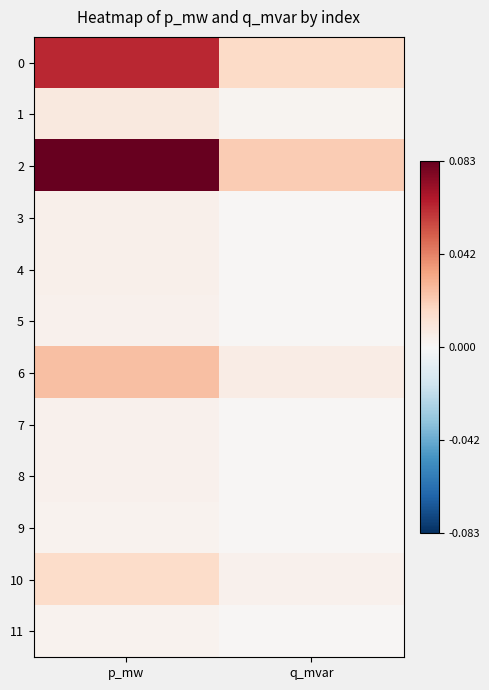

At p_mw, list the series in order from largest to smallest.

2, 0, 6, 10, 1, 4, 3, 7, 5, 8, 11, 9